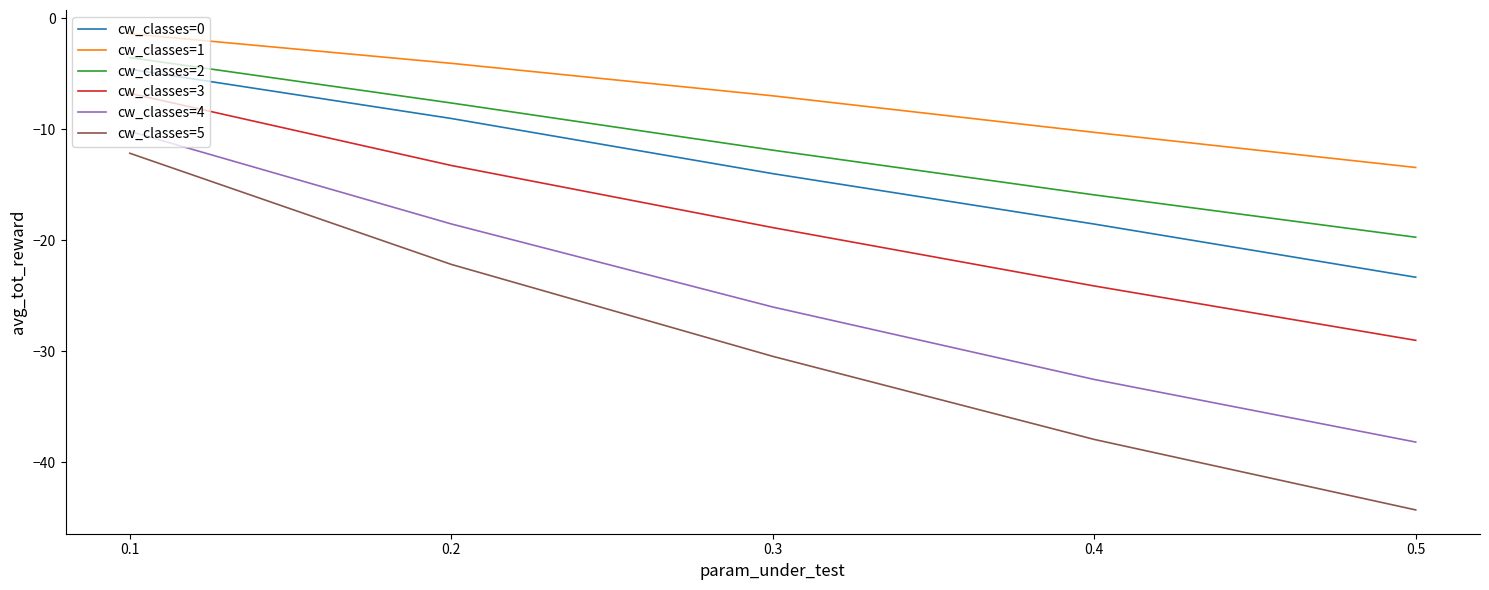

Which series has the widest spread of values?

cw_classes=5